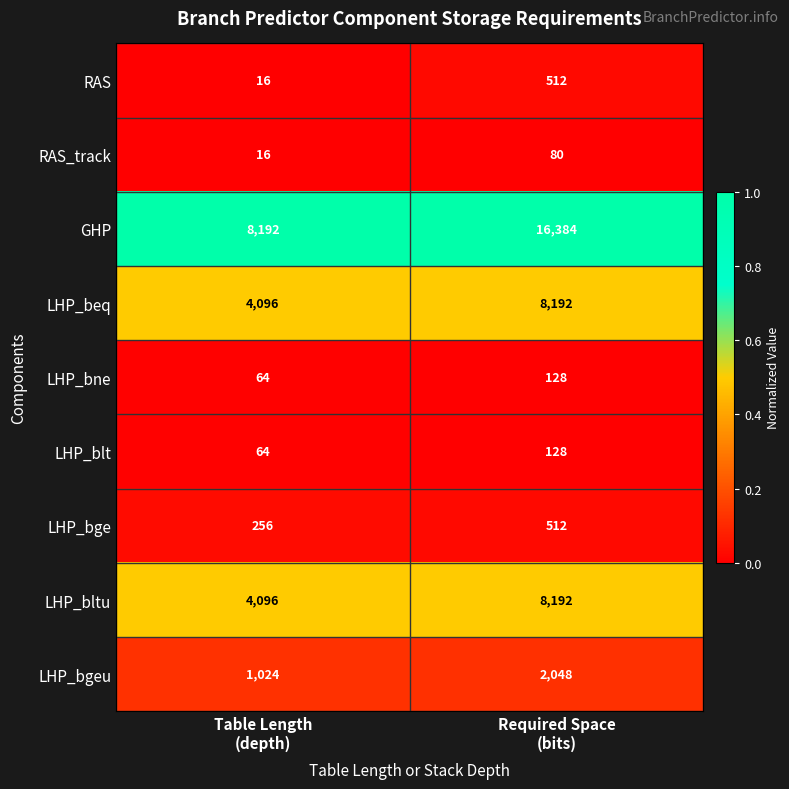

Which series has the largest range (max minus min)?

GHP